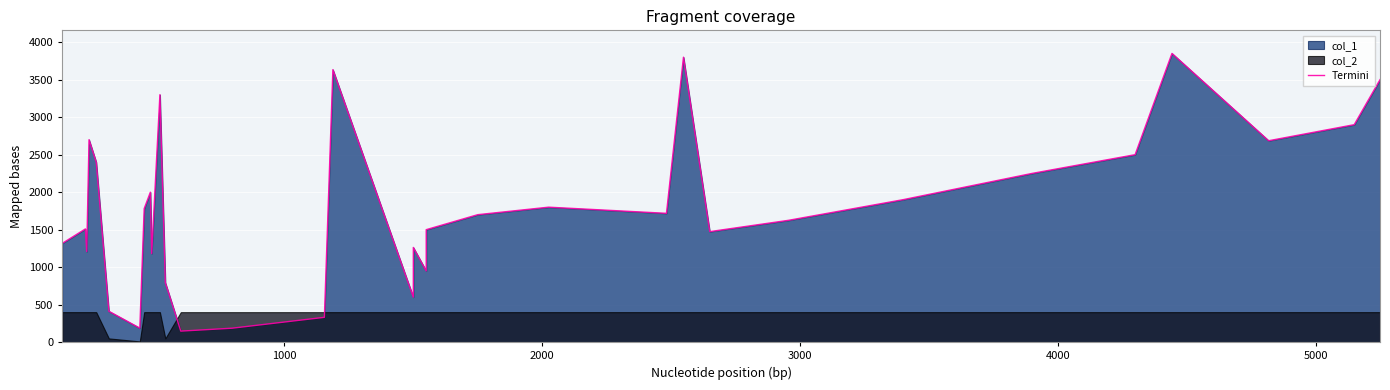

How many categories are shown in the chart?

33